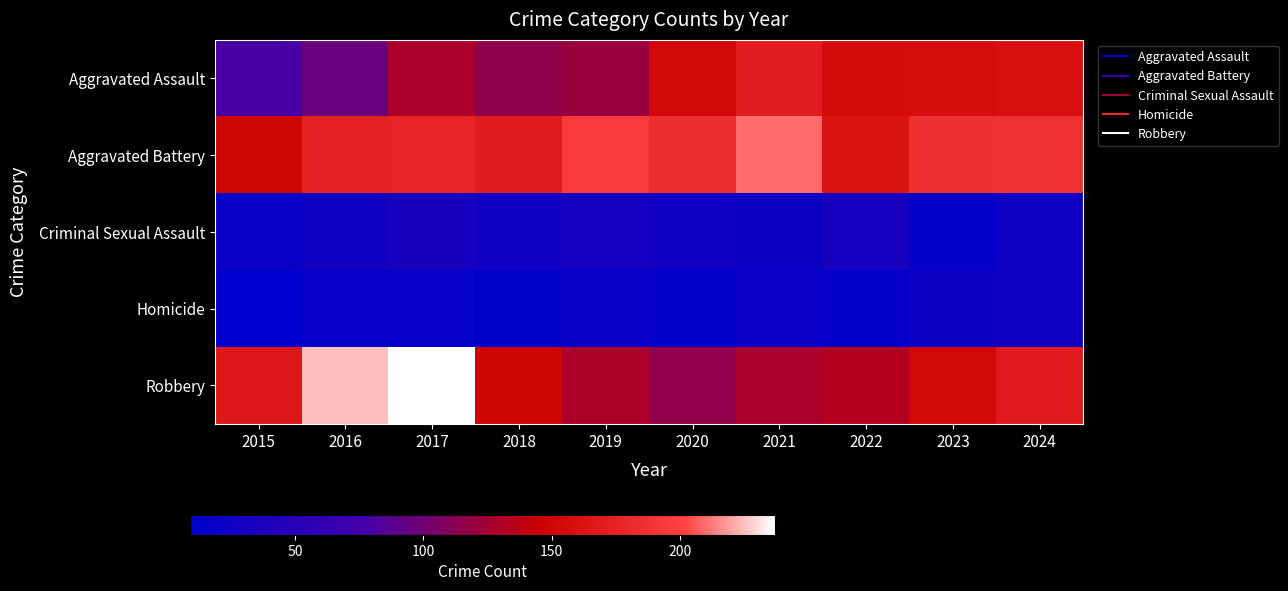

Reading left to right, list all the values displayed in this chart.

Aggravated Assault: 2015=80	2016=96	2017=129	2018=115	2019=121	2020=153	2021=171	2022=156	2023=157	2024=159
Aggravated Battery: 2015=150	2016=175	2017=176	2018=169	2019=195	2020=183	2021=210	2022=162	2023=186	2024=187
Criminal Sexual Assault: 2015=18	2016=28	2017=34	2018=25	2019=31	2020=26	2021=23	2022=33	2023=14	2024=25
Homicide: 2015=9	2016=16	2017=17	2018=10	2019=19	2020=13	2021=20	2022=14	2023=23	2024=26
Robbery: 2015=165	2016=225	2017=237	2018=149	2019=130	2020=116	2021=129	2022=133	2023=154	2024=168